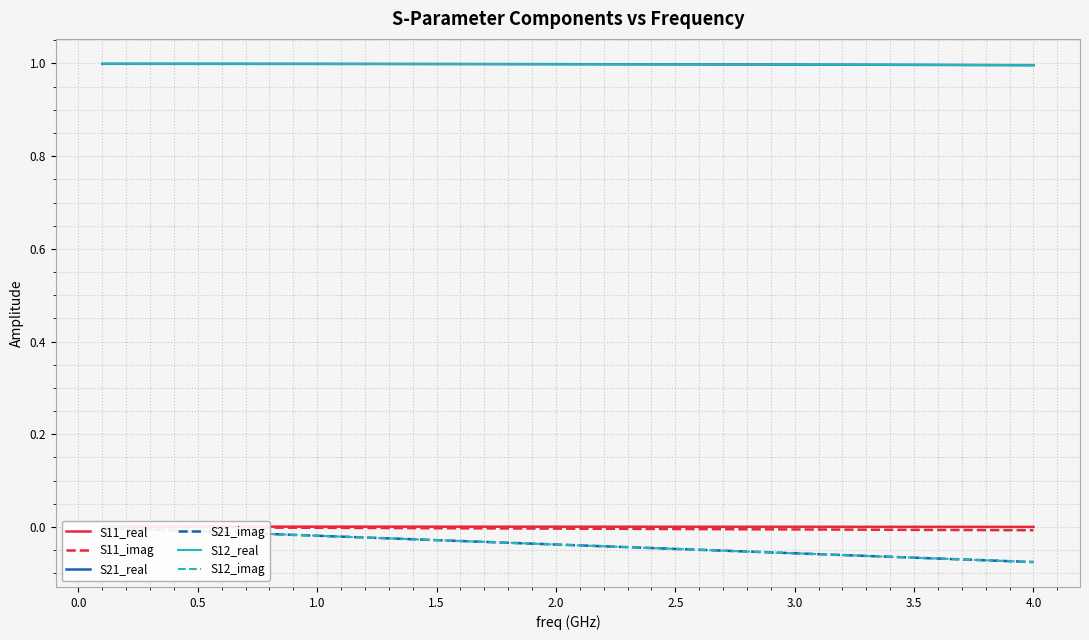

Rank the series by their maximum value, from lowest to highest.

S21_imag, S12_imag, S11_imag, S11_real, S21_real, S12_real